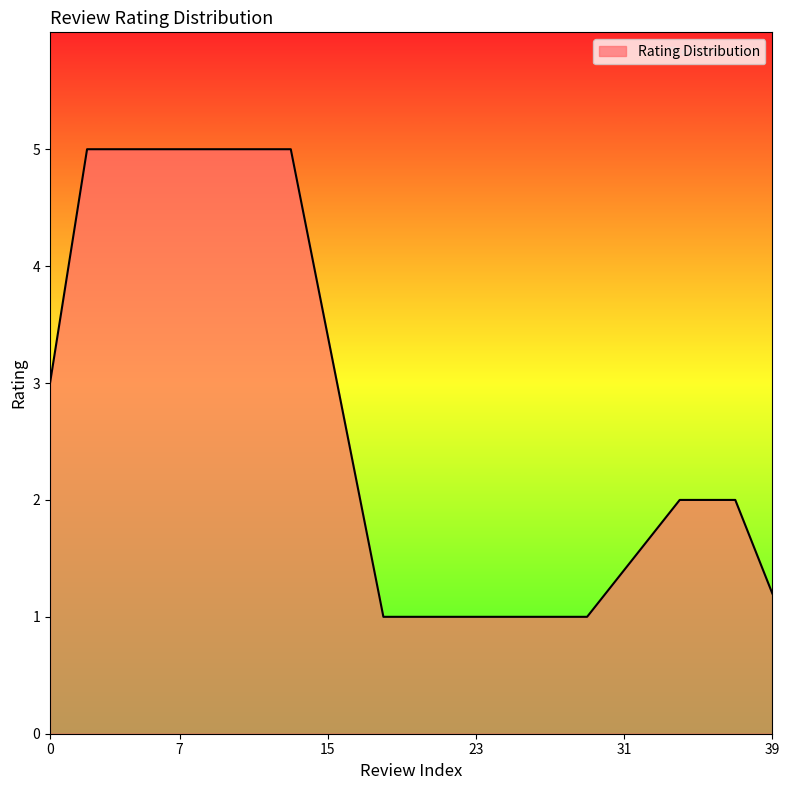

What is the maximum value shown in the chart?

5.0